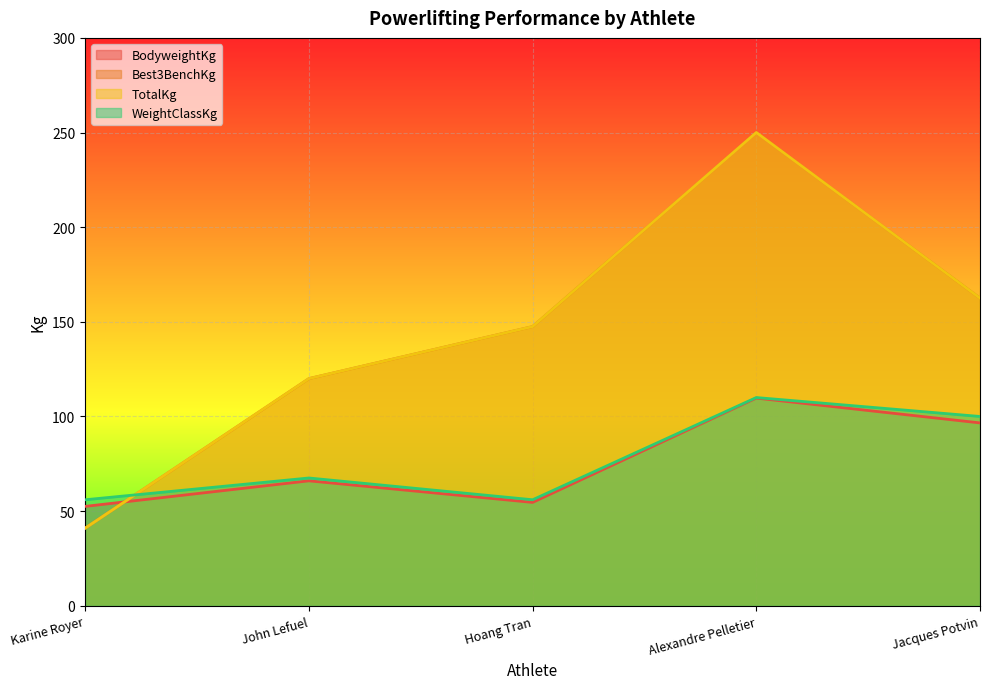

Reading left to right, list all the values displayed in this chart.

BodyweightKg: Karine Royer=52.5	John Lefuel=66.0	Hoang Tran=54.6	Alexandre Pelletier=109.7	Jacques Potvin=96.6
Best3BenchKg: Karine Royer=41.0	John Lefuel=120.0	Hoang Tran=147.5	Alexandre Pelletier=250.0	Jacques Potvin=162.5
TotalKg: Karine Royer=41.0	John Lefuel=120.0	Hoang Tran=147.5	Alexandre Pelletier=250.0	Jacques Potvin=162.5
WeightClassKg: Karine Royer=56.0	John Lefuel=67.5	Hoang Tran=56.0	Alexandre Pelletier=110.0	Jacques Potvin=100.0